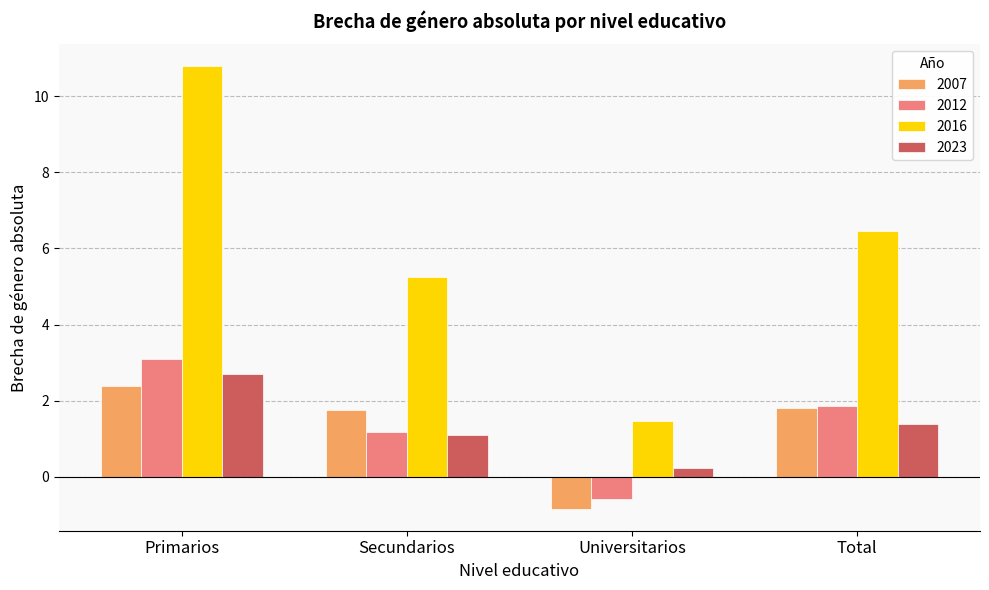

What is the sum of all 2012 values?

5.5